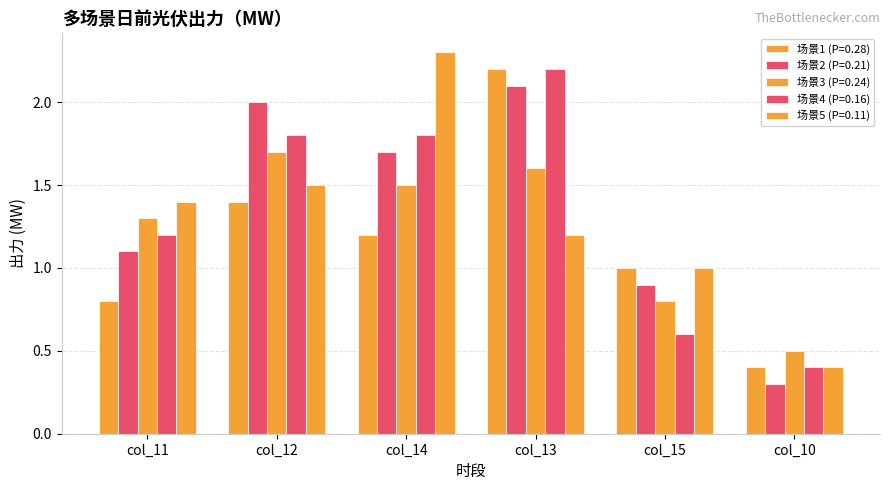

Between col_11 and col_14, which series saw the biggest shift?

场景5 (P=0.11)